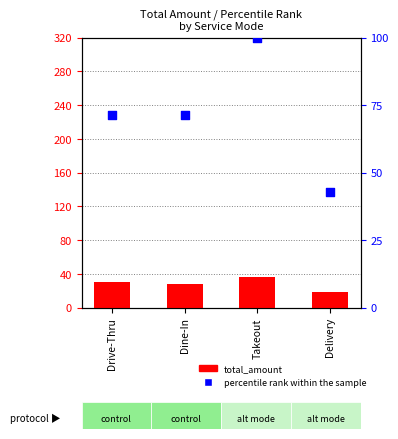

Which series contains the highest Y value?

percentile rank within the sample